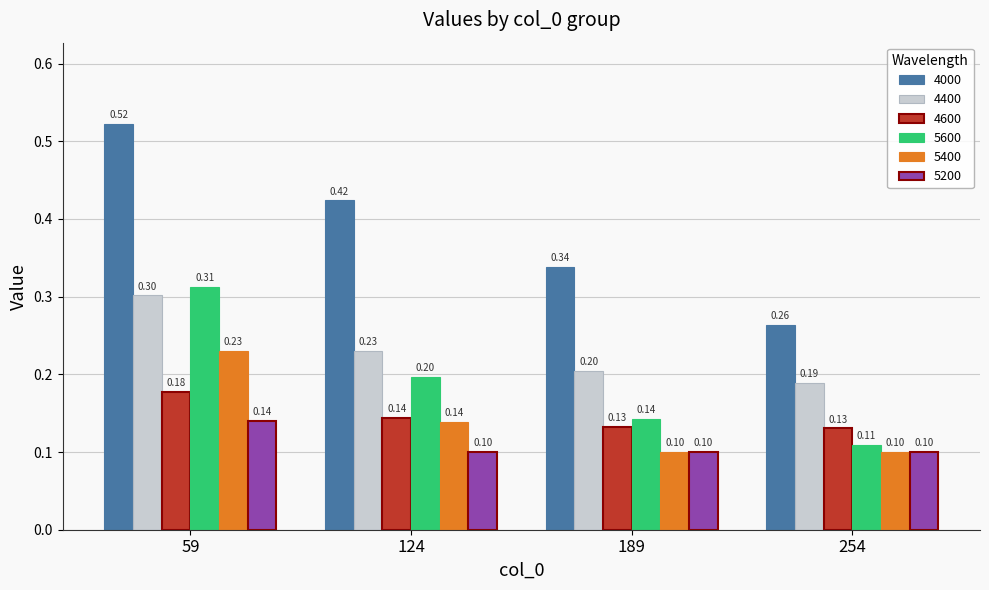

What is the sum of the 4000 values at 254 and 124?

0.7